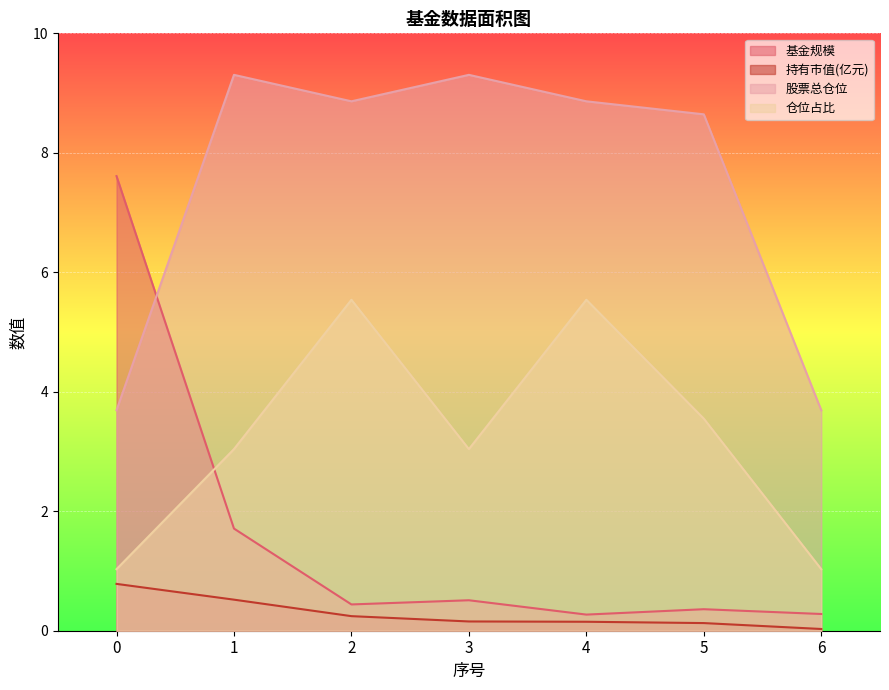

True or false: 持有市值(亿元) has more than 2 interior local peaks.

False